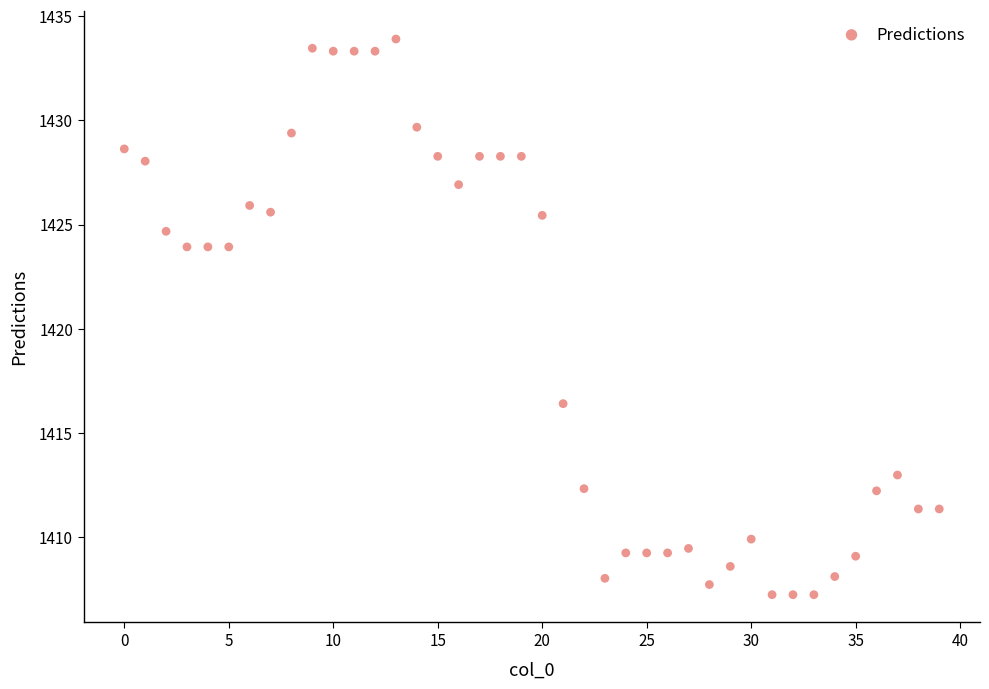

What Y value in the scatter plot is closest to 1420?

1416.4